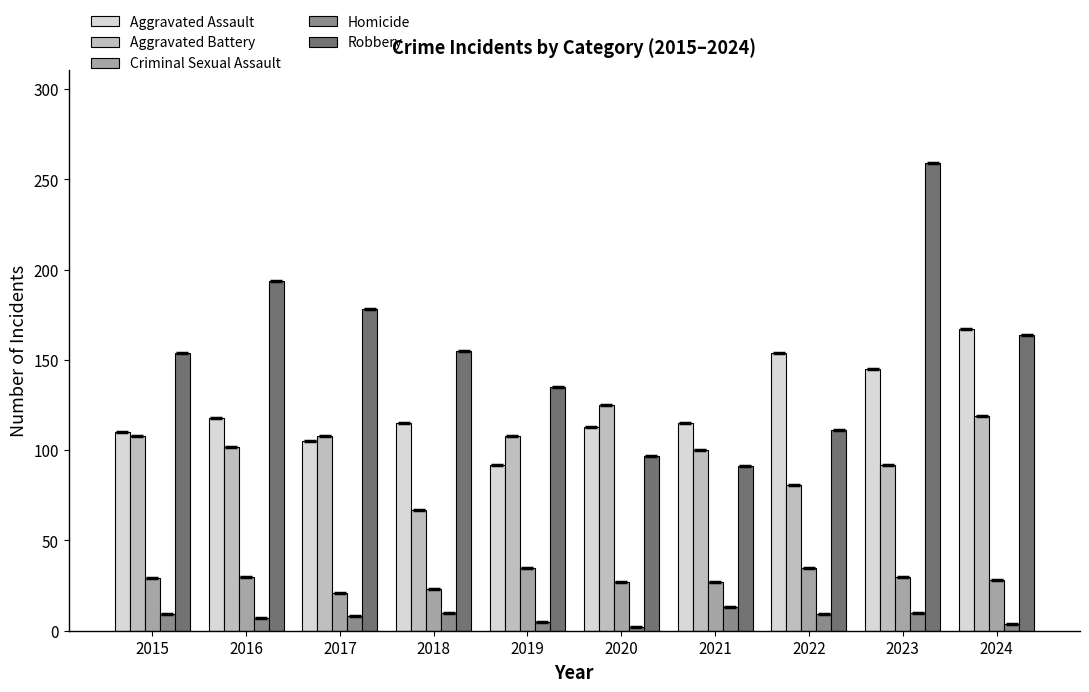

What is the difference between the maximum and minimum values in the Homicide series?

11